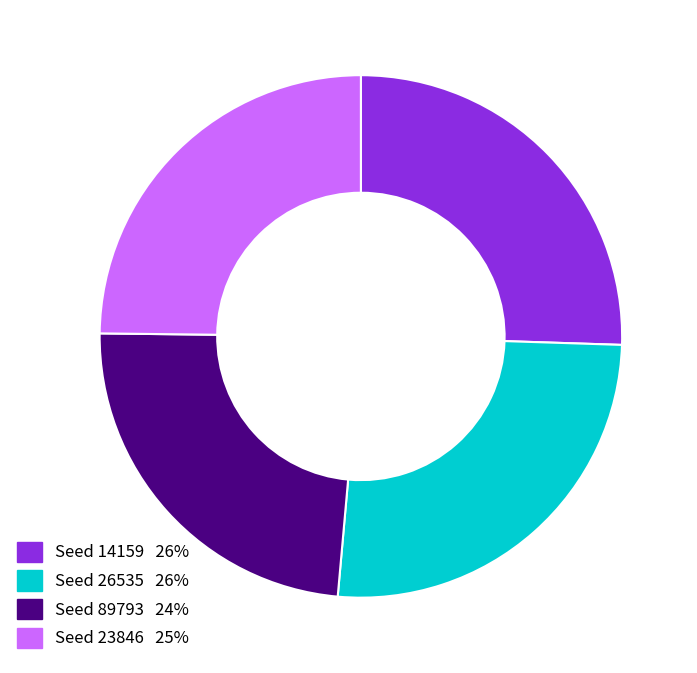

Is there a majority slice in this chart?

No